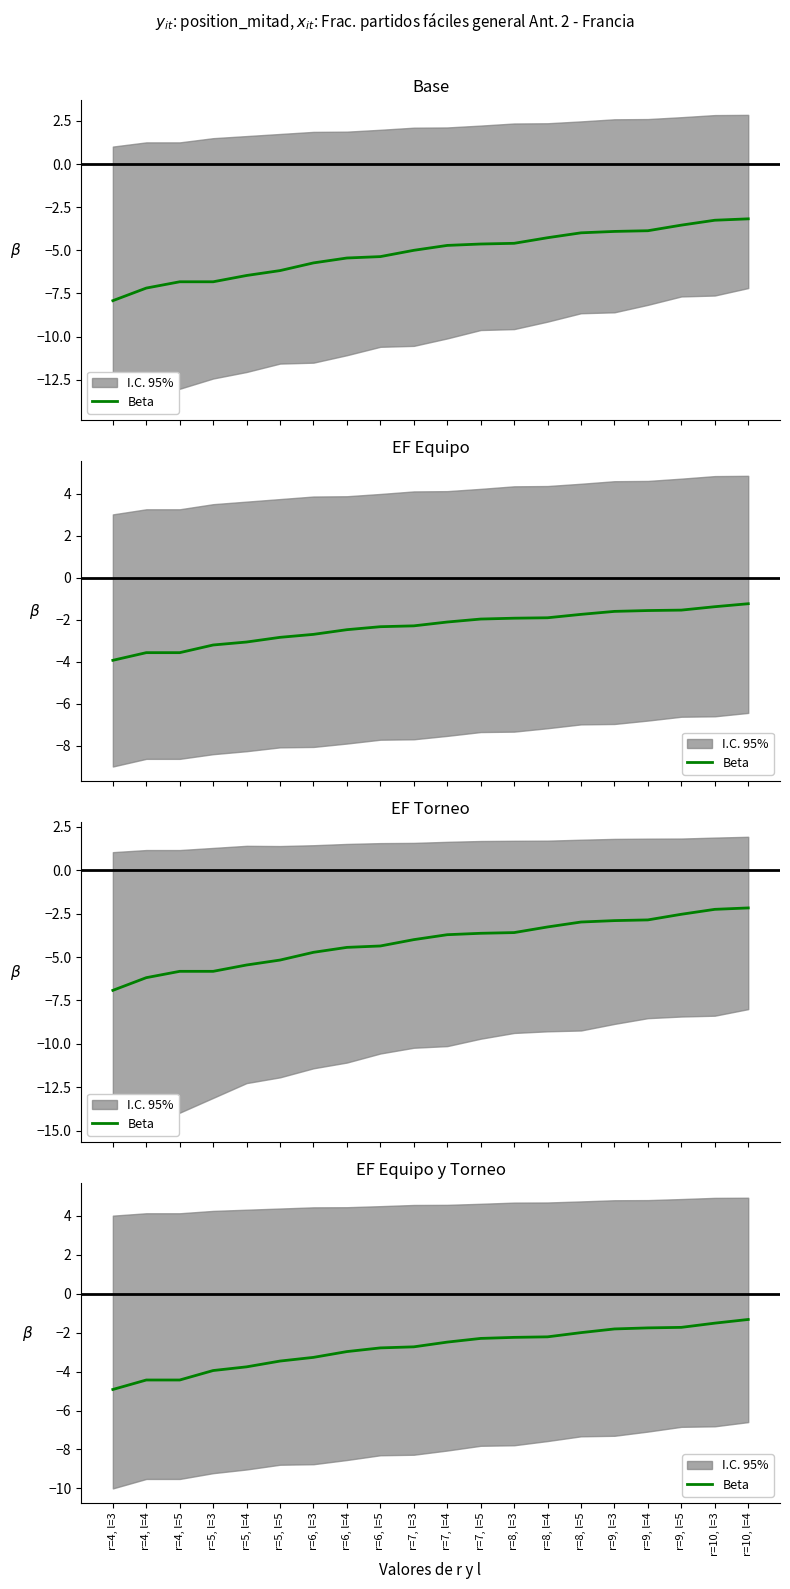

True or false: the data shows -3.0 at r=6, l=4.

True